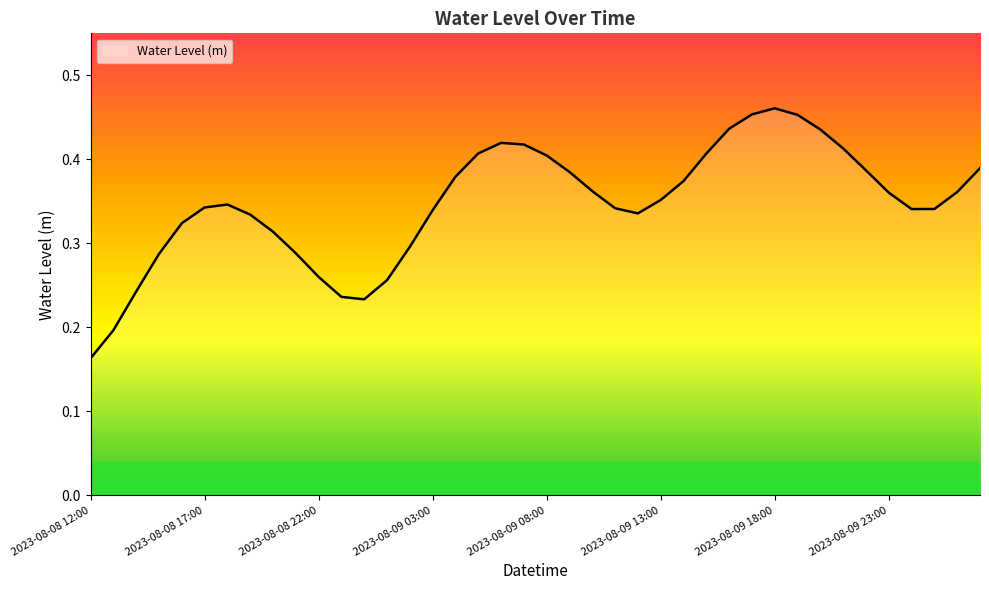

Rank the categories by value from lowest to highest.

2023-08-08 12:00, 2023-08-08 13:00, 2023-08-09 00:00, 2023-08-08 23:00, 2023-08-08 14:00, 2023-08-09 01:00, 2023-08-08 22:00, 2023-08-08 15:00, 2023-08-08 21:00, 2023-08-09 02:00, 2023-08-08 20:00, 2023-08-08 16:00, 2023-08-08 19:00, 2023-08-09 12:00, 2023-08-09 03:00, 2023-08-10 00:00, 2023-08-10 01:00, 2023-08-09 11:00, 2023-08-08 17:00, 2023-08-08 18:00, 2023-08-09 13:00, 2023-08-09 23:00, 2023-08-10 02:00, 2023-08-09 10:00, 2023-08-09 14:00, 2023-08-09 04:00, 2023-08-09 09:00, 2023-08-09 22:00, 2023-08-10 03:00, 2023-08-09 08:00, 2023-08-09 15:00, 2023-08-09 05:00, 2023-08-09 21:00, 2023-08-09 07:00, 2023-08-09 06:00, 2023-08-09 20:00, 2023-08-09 16:00, 2023-08-09 19:00, 2023-08-09 17:00, 2023-08-09 18:00